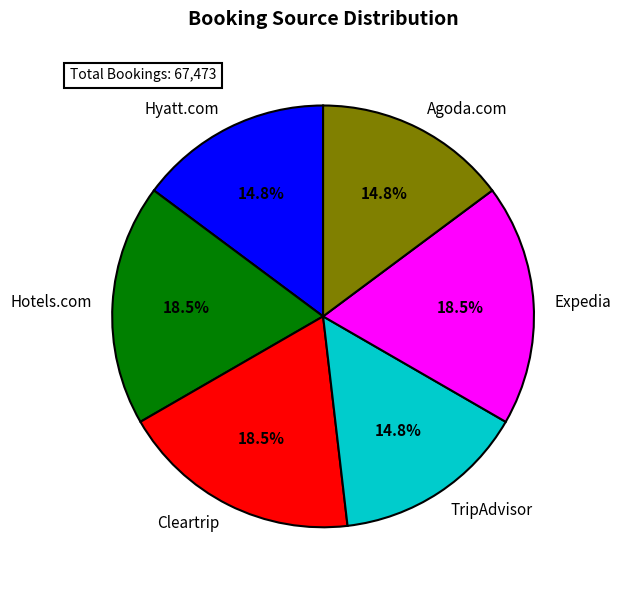

How many slices are in this pie chart?

6